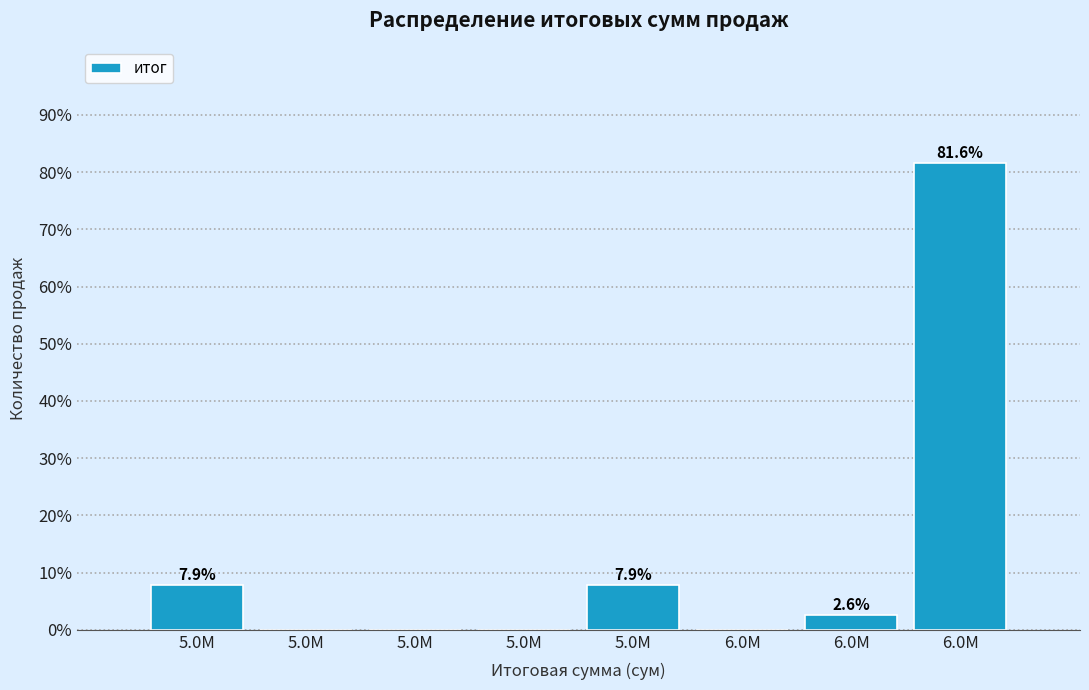

Are the bars horizontal?

No